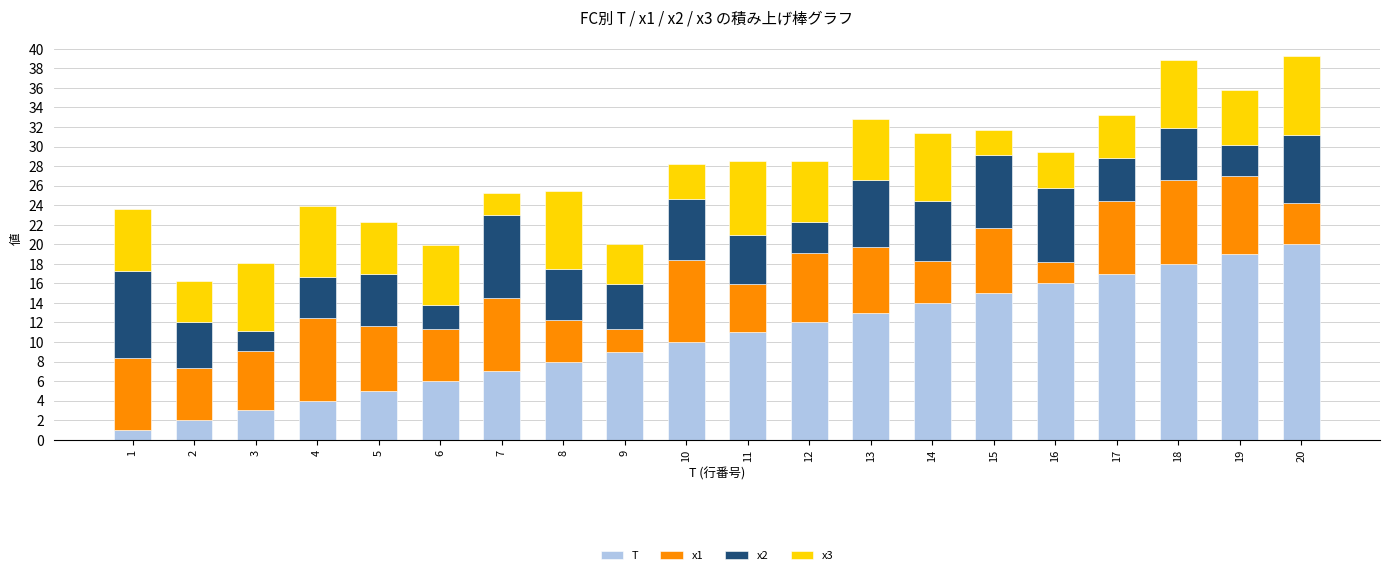

Rank the categories by T value from highest to lowest.

20, 19, 18, 17, 16, 15, 14, 13, 12, 11, 10, 9, 8, 7, 6, 5, 4, 3, 2, 1